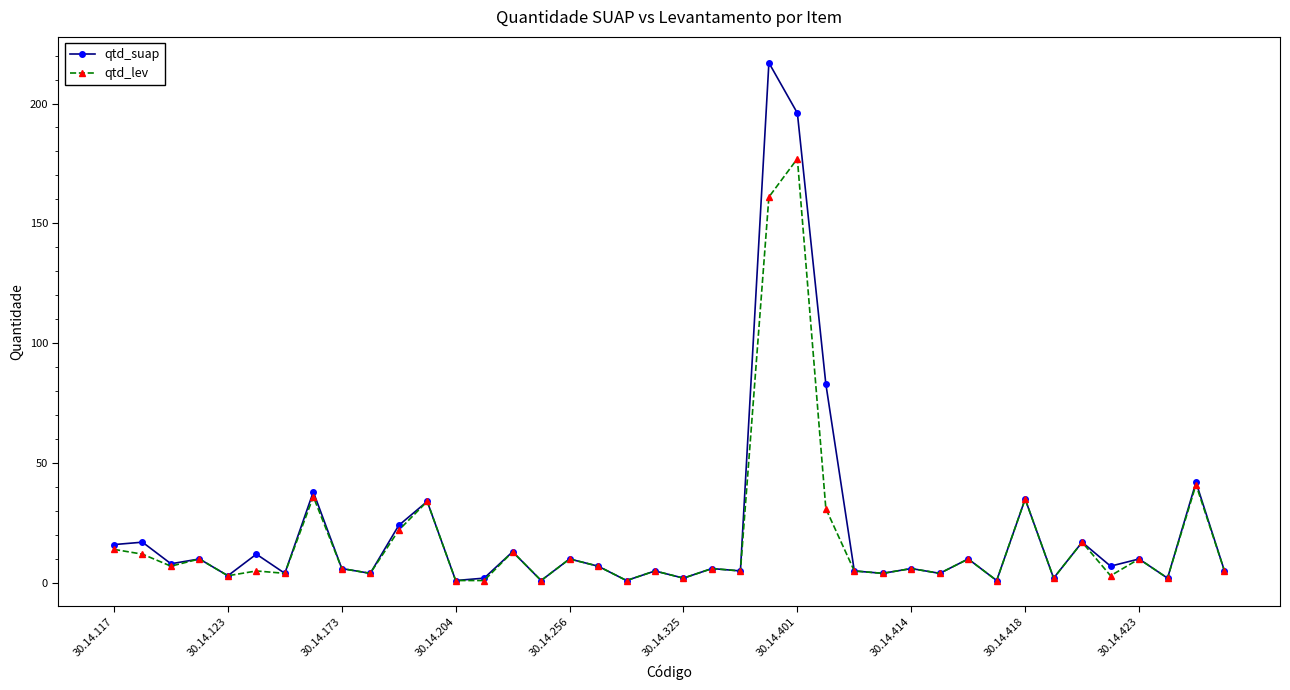

True or false: qtd_suap has more than 1 interior local peaks.

True